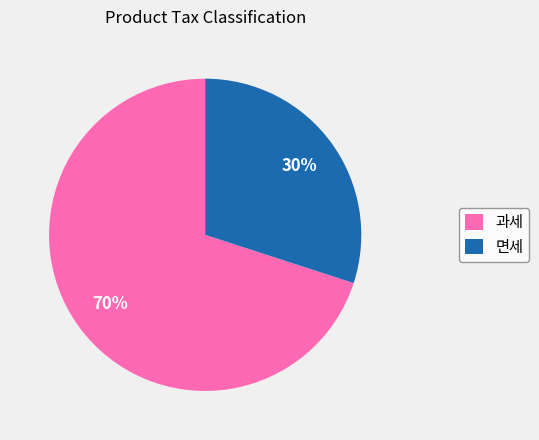

How many slices are in this pie chart?

2